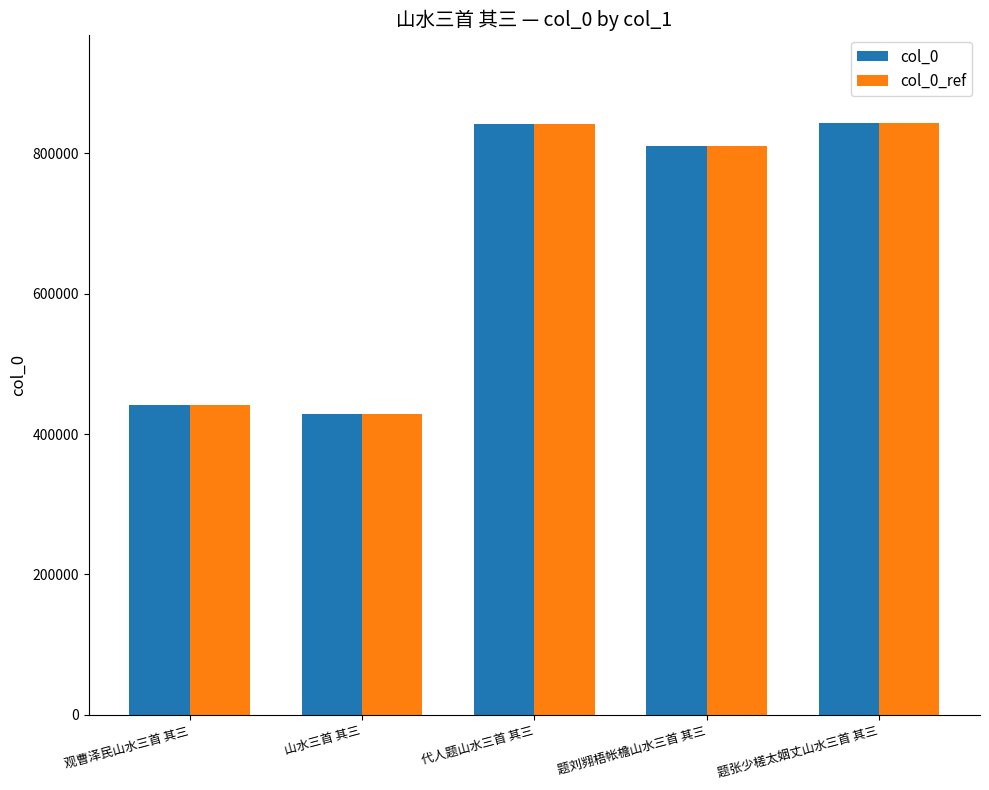

What is the sum of the col_0_ref values at 代人题山水三首 其三 and 观曹泽民山水三首 其三?

1283165